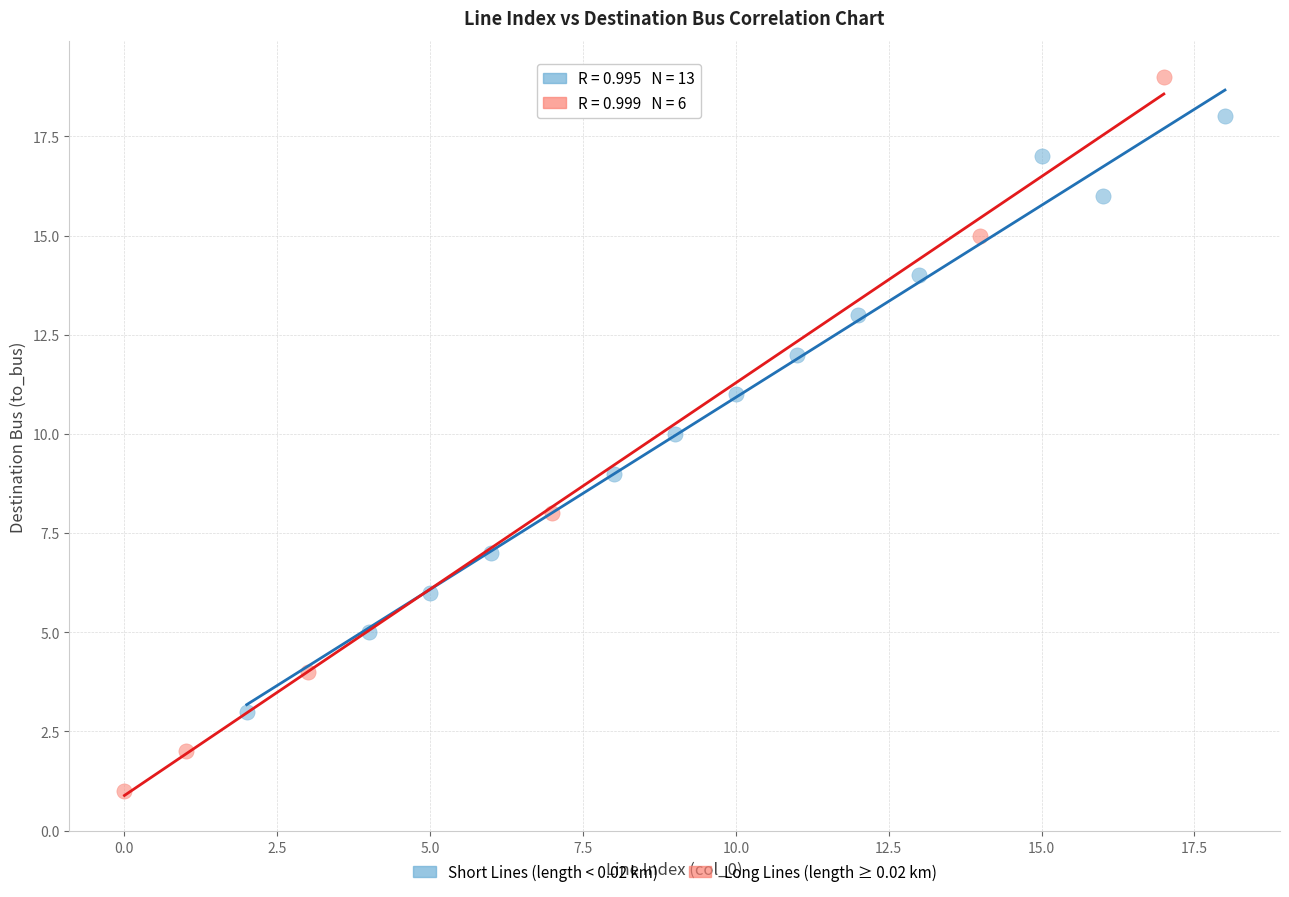

Which series reaches the minimum Y coordinate?

Long Lines (length ≥ 0.02 km)